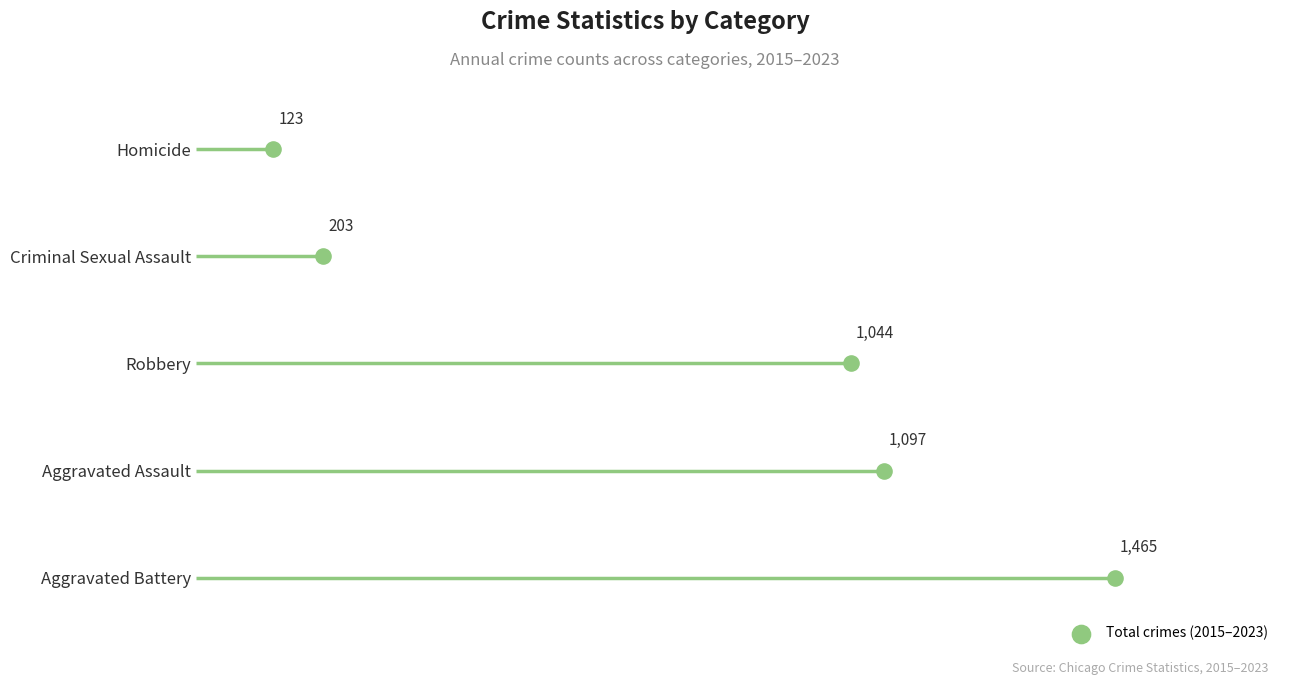

Approximately how many times larger is the value at 800 compared to 600?

1.3